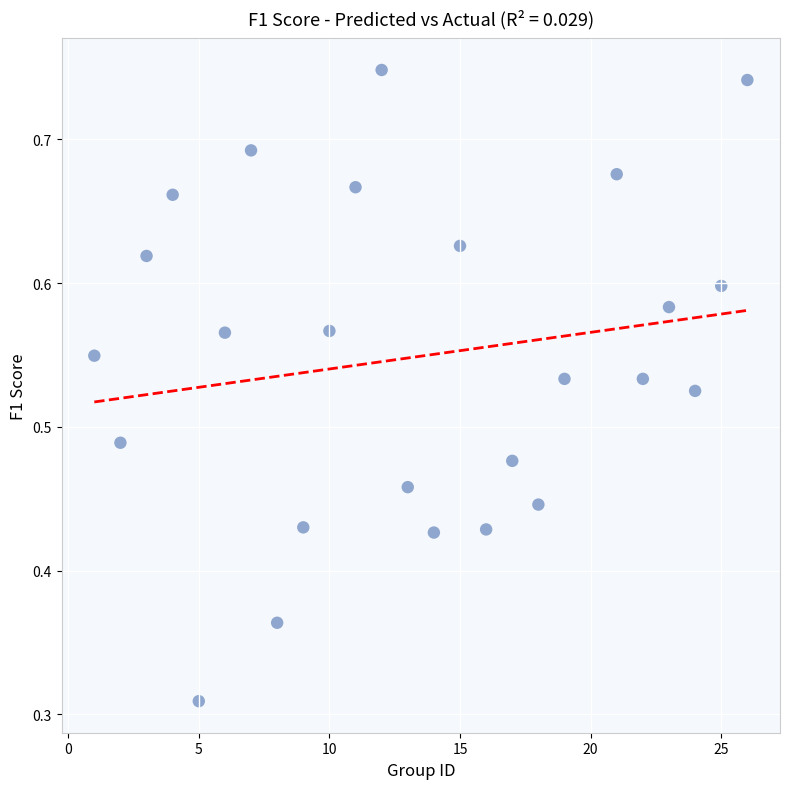

What is the range of X values (max minus min)?

25.0